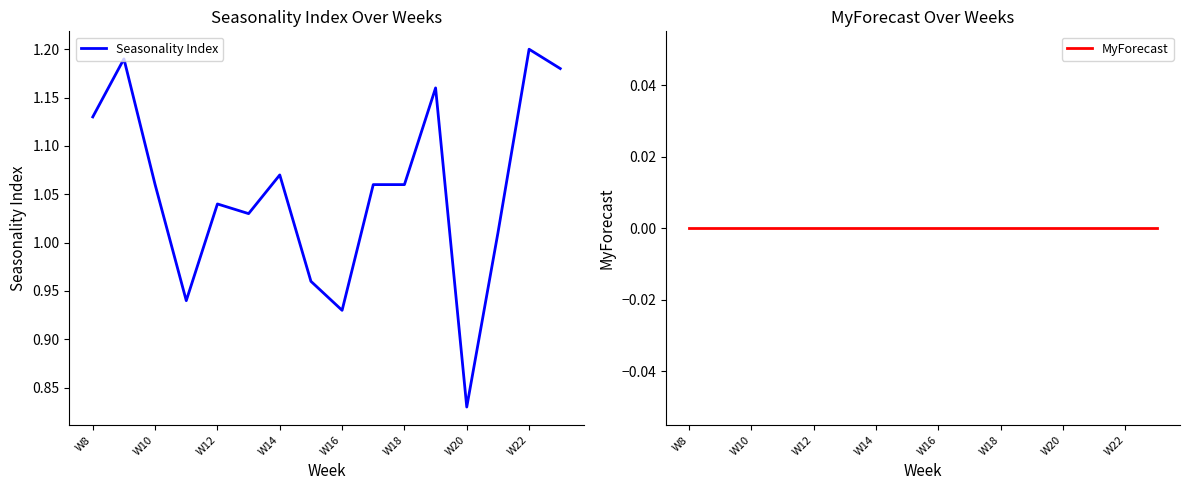

True or false: Seasonality Index and MyForecast cross at least once.

False